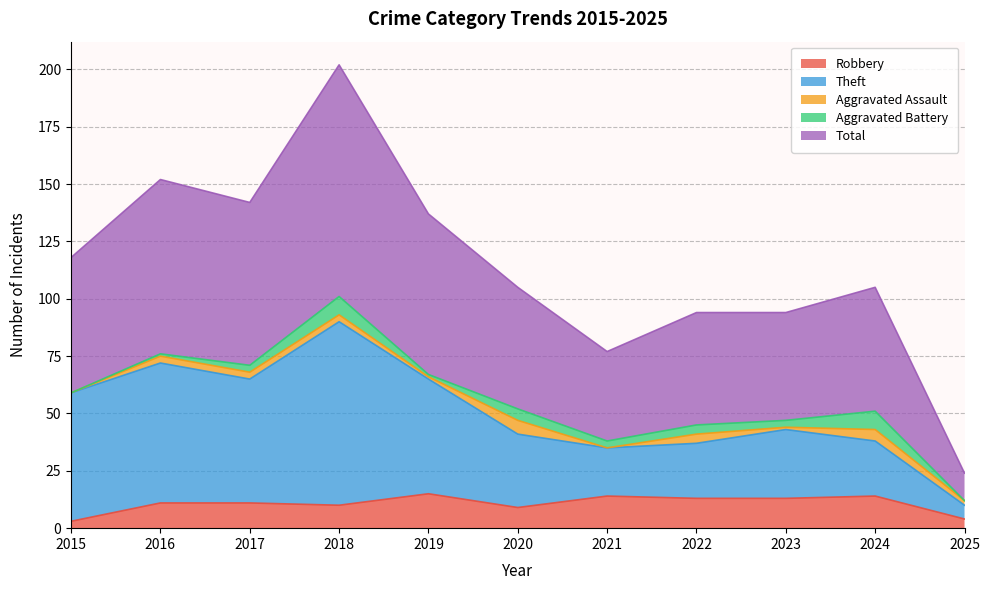

Is it true that Robbery equals 16 at 2017?

False